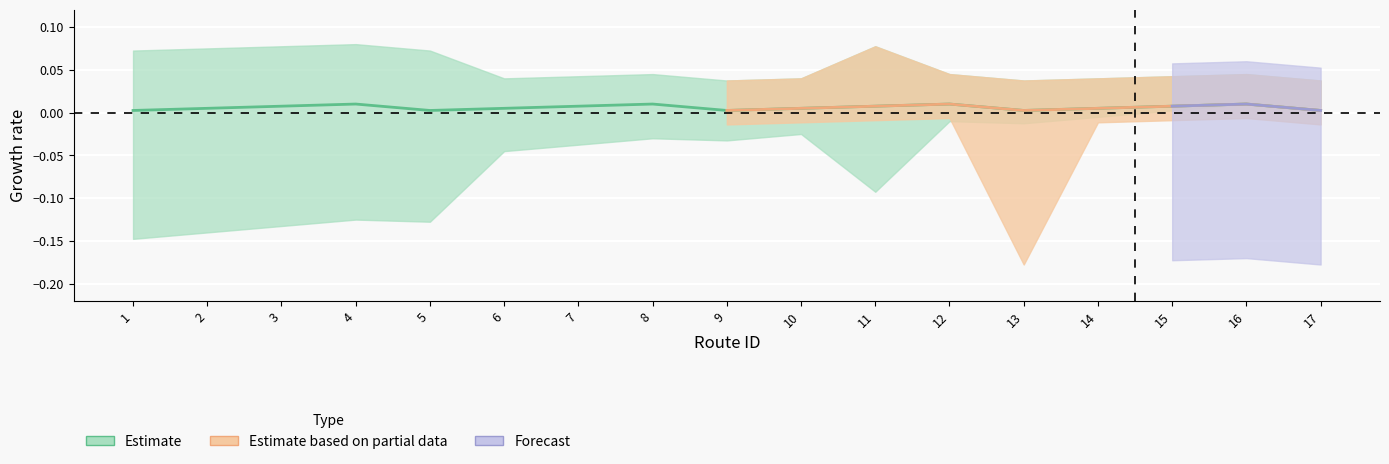

True or false: Estimate based on partial data and Estimate cross at least once.

False